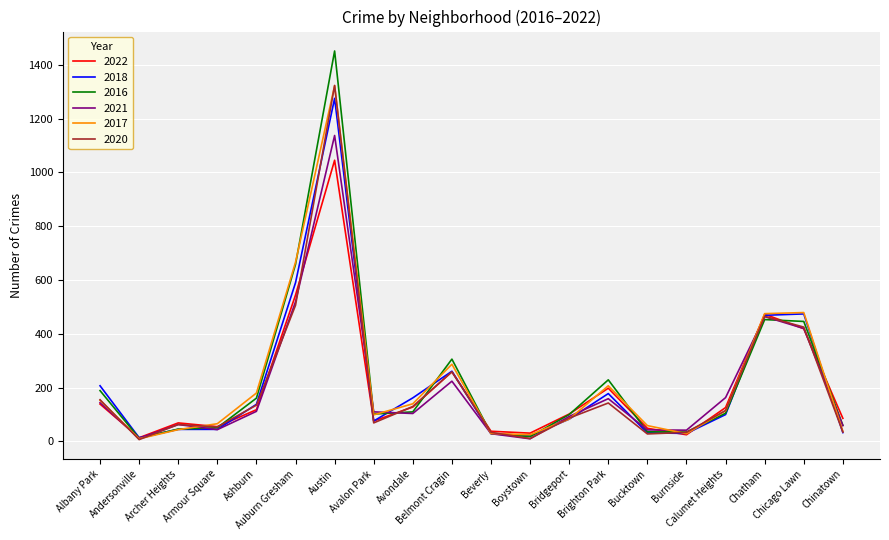

At how many categories does at least one series exceed 612?

2